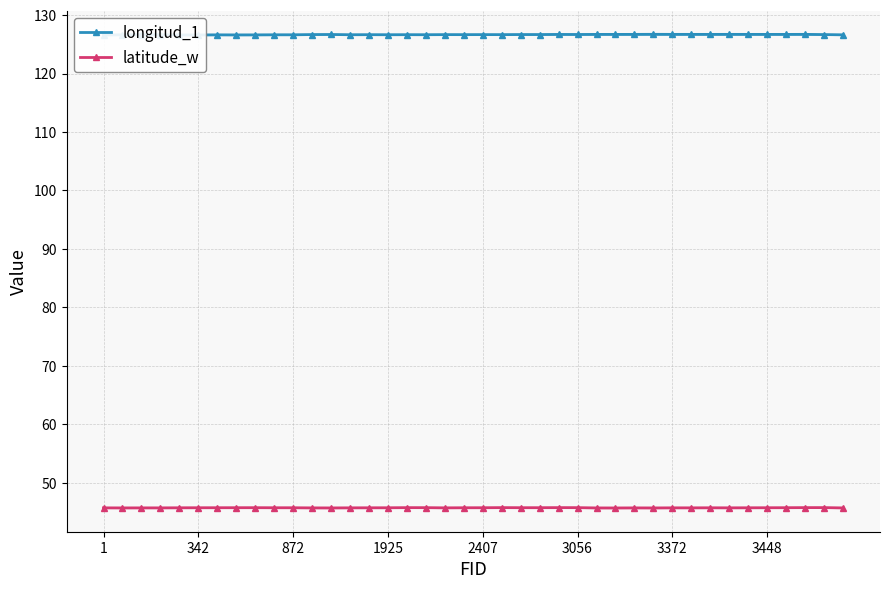

Is it true that latitude_w equals 45.8 at 3448?

True